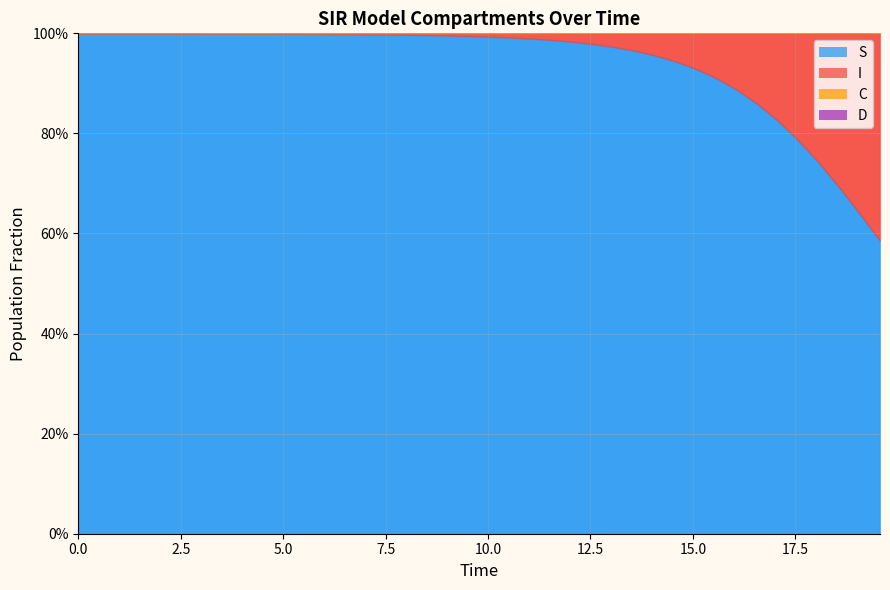

How many series are shown in this chart?

4